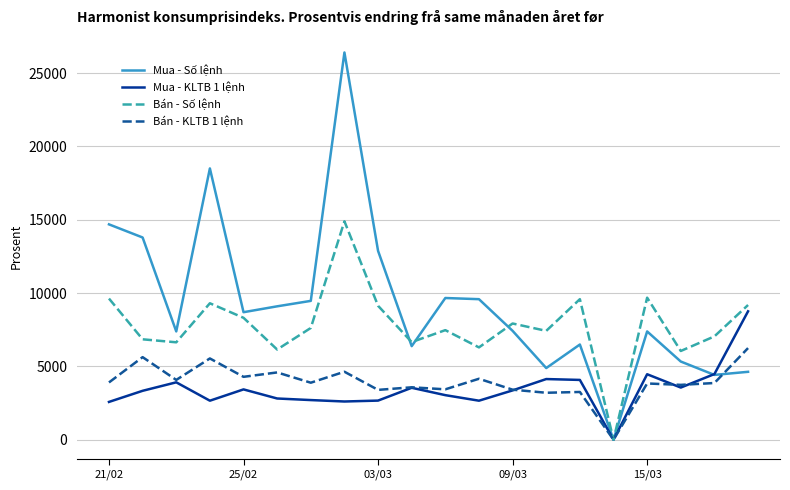

Which series has the largest total across all categories?

Mua - Số lệnh